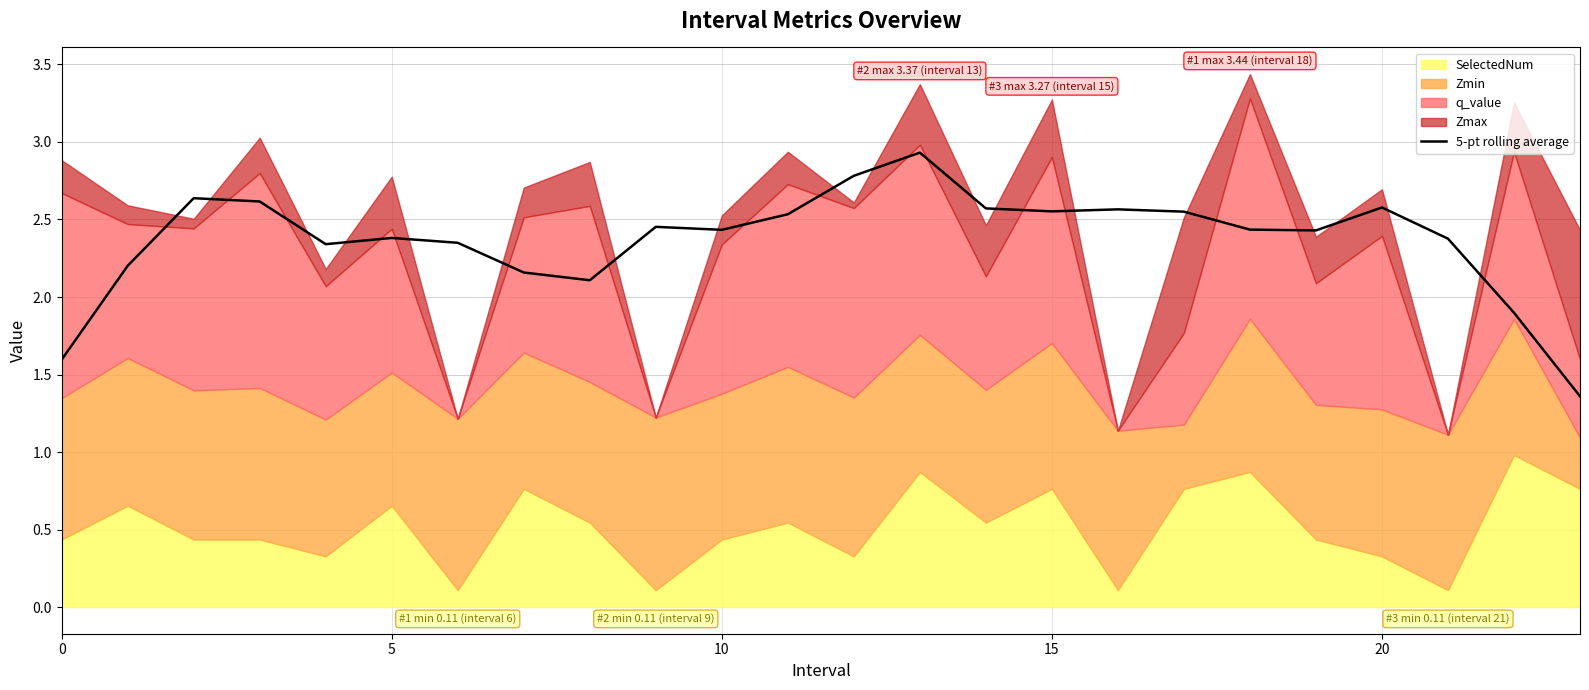

The value of 5-pt rolling average at 15 is 1.8. True or false?

False